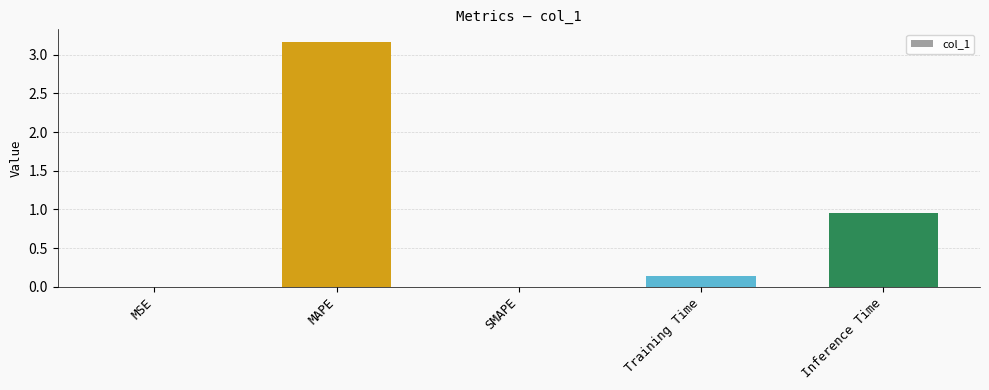

What is the sum of all values?

4.3